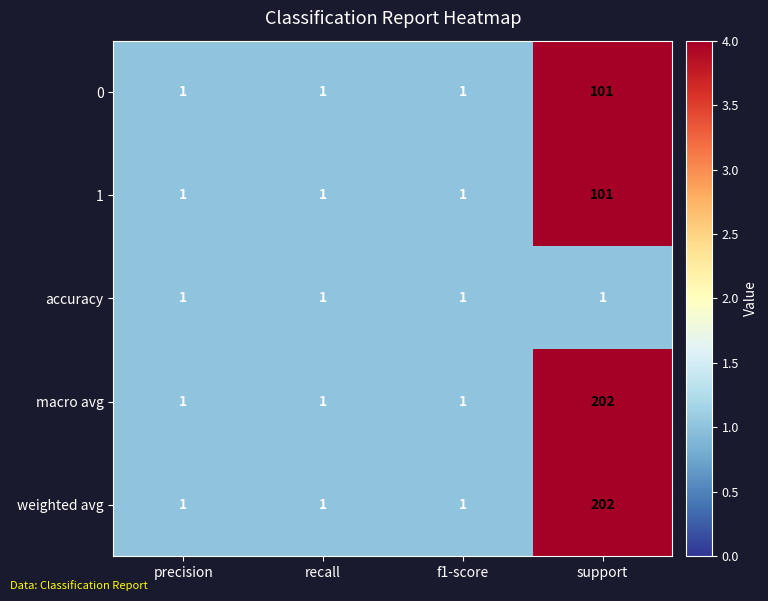

How many series are shown in this chart?

5